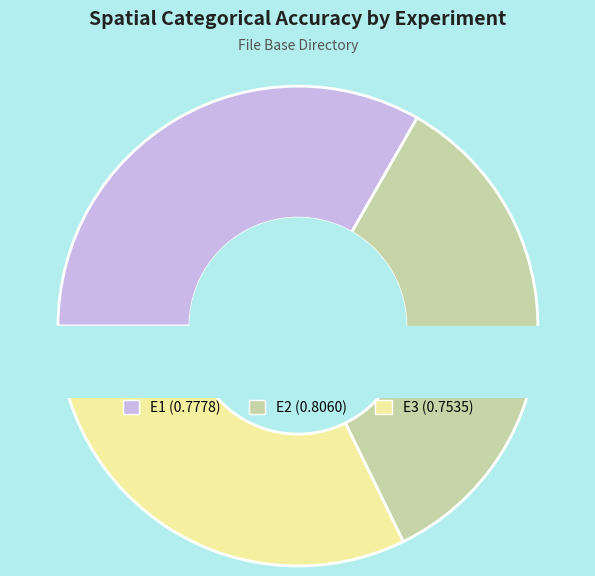

What percentage is the E1 slice, to the nearest percent?

33%